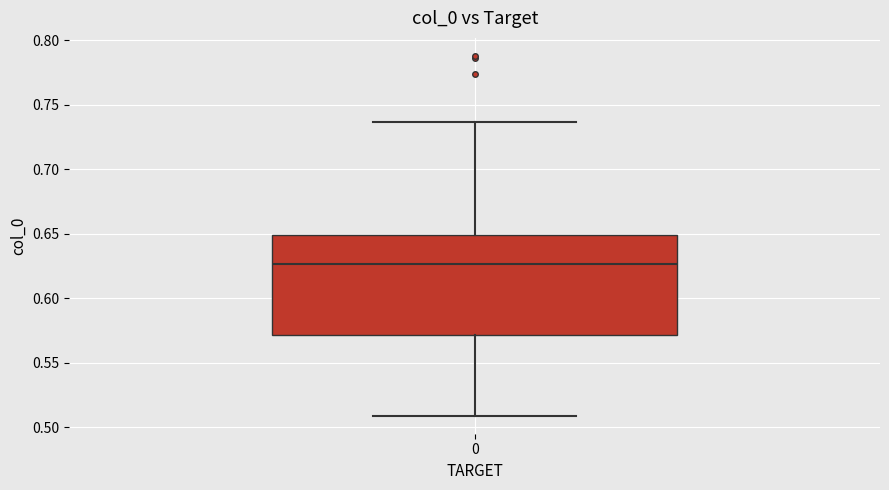

Read this box plot against the y-axis: the position of the median line, the range covered by the box, and the ends of both whiskers. The values are not printed on the chart, so give them approximately, as read against the axis.

median 0.625, box 0.570 to 0.650, whiskers 0.510 to 0.735